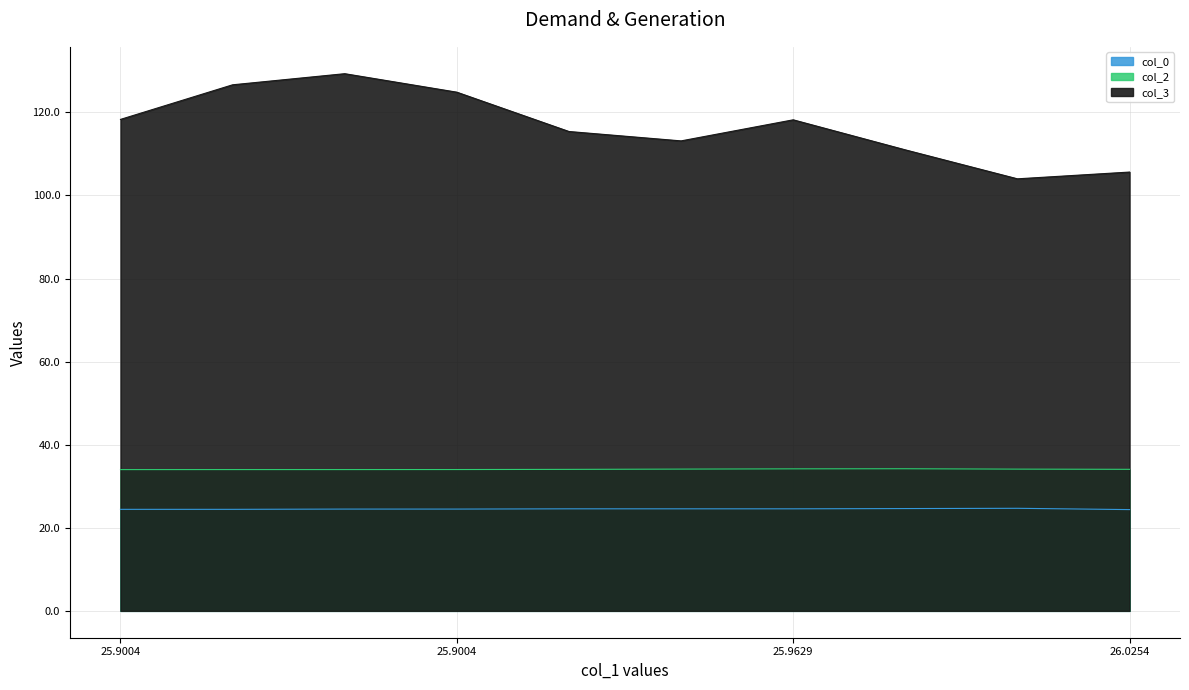

How many distinct data groups are displayed?

3